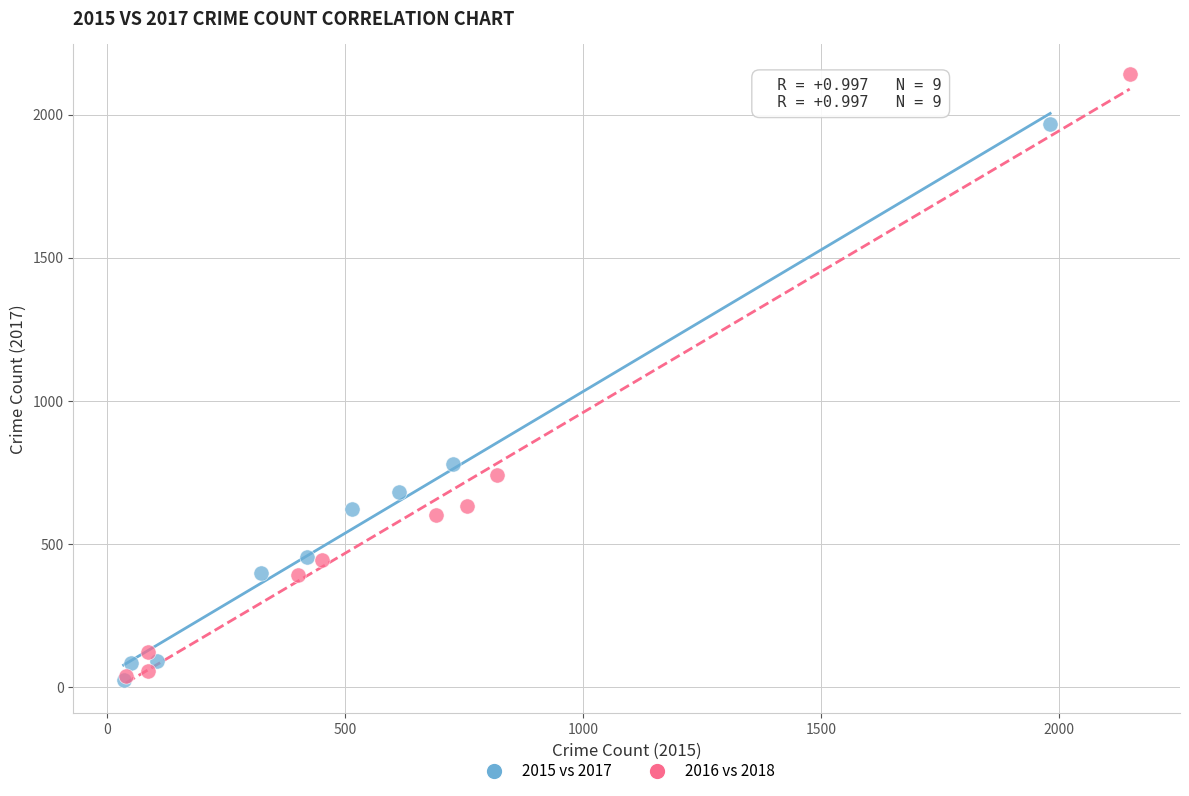

Which series reaches the maximum Y coordinate?

2016 vs 2018